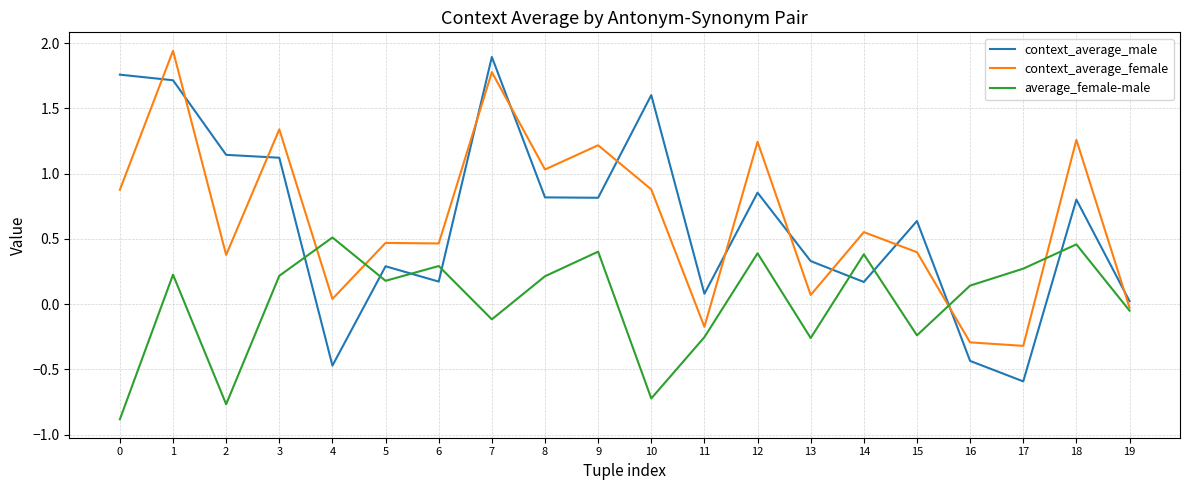

What is the total value across all series at 17?

-0.6